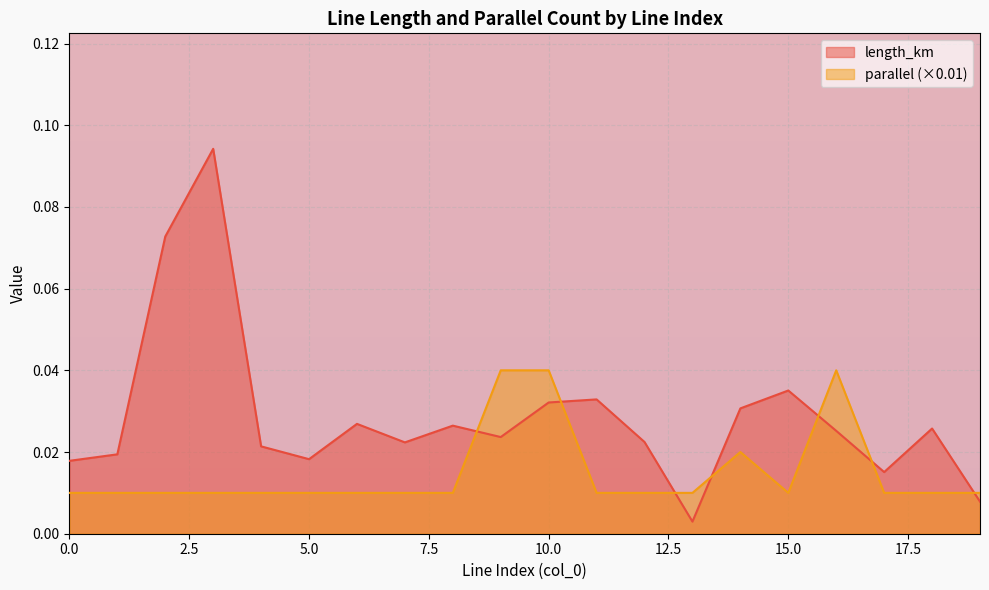

What are all the series names shown in the legend?

length_km, parallel (×0.01)